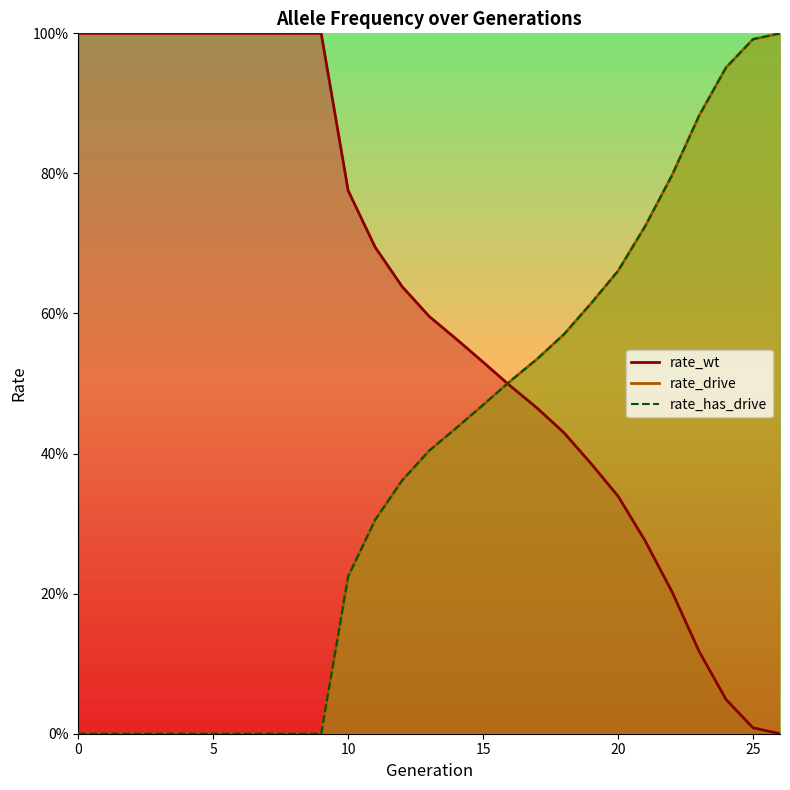

True or false: rate_drive has more than 0 points higher than both neighbors.

False